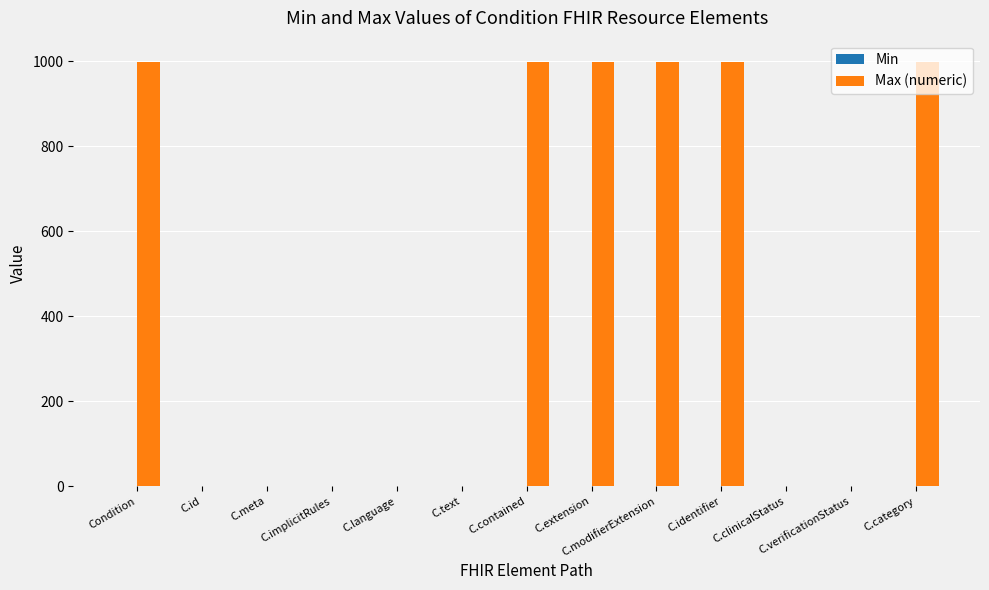

The Max (numeric) series shows 999 at C.modifierExtension. True or false?

True